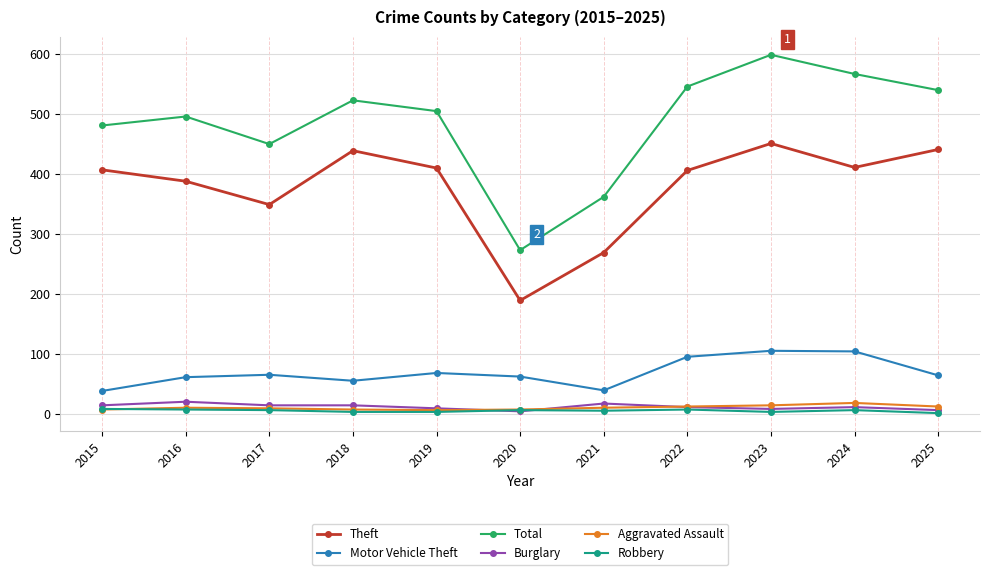

What is the maximum value shown in the chart?

599